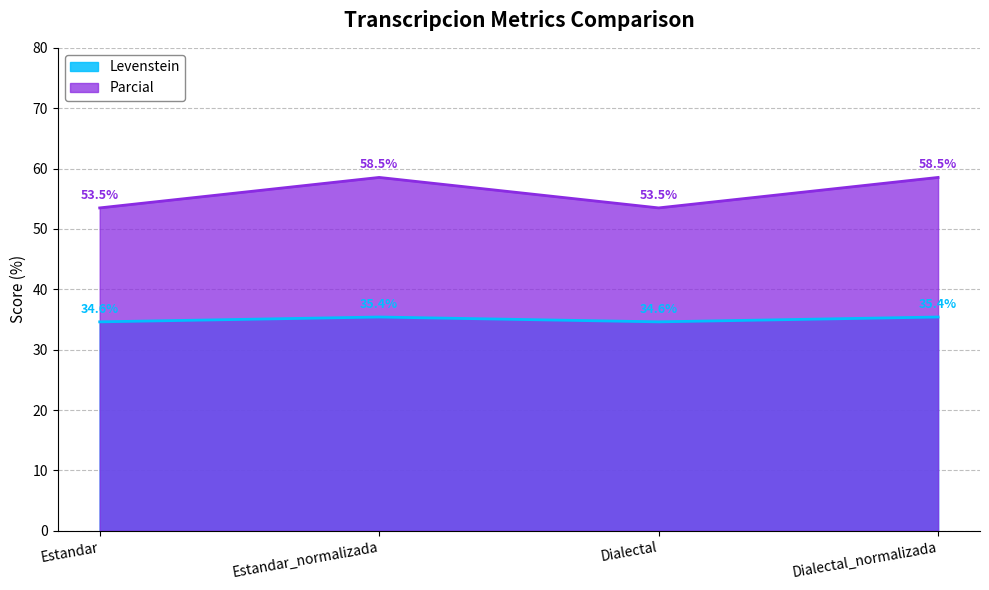

What is the sum of all Parcial values?

224.0